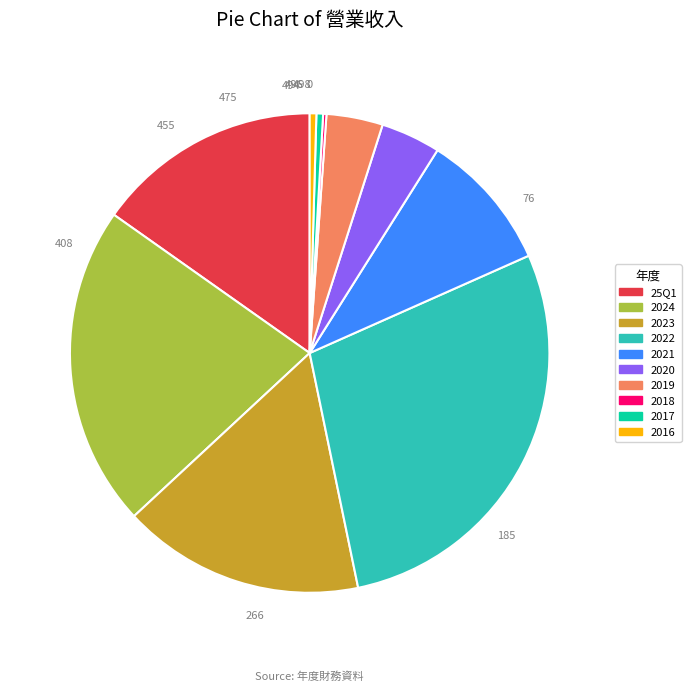

Do 2016 and 2022 together represent more than half of the pie?

No